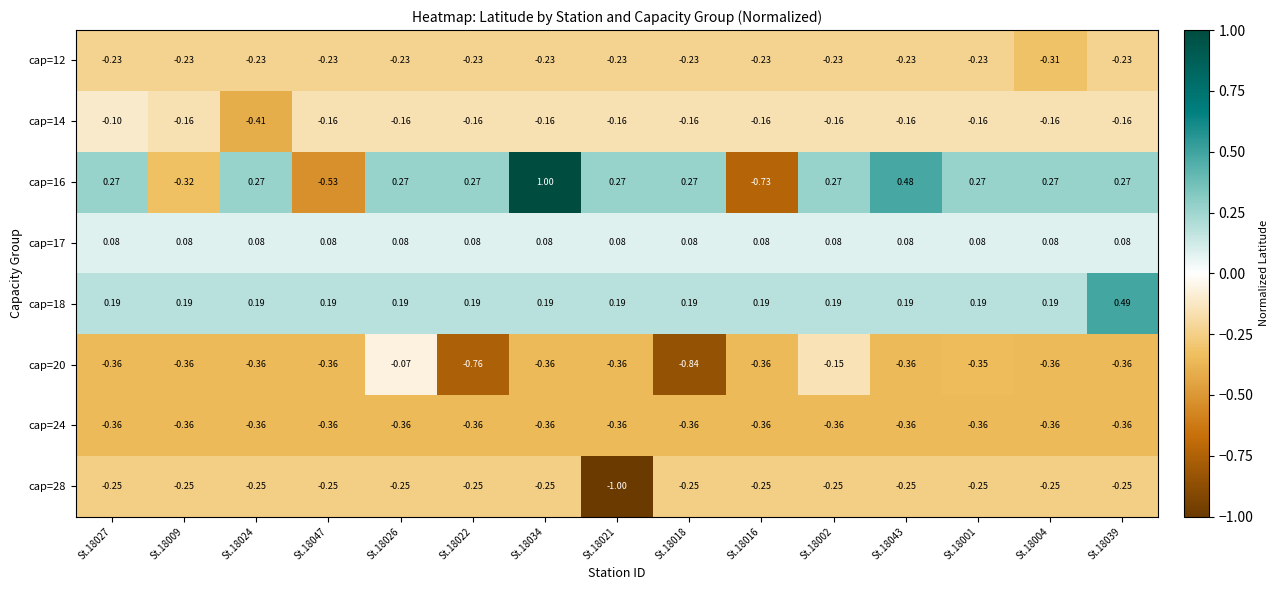

Is the value of cap=28 at St.18034 greater than the value of cap=24 at St.18018?

Yes